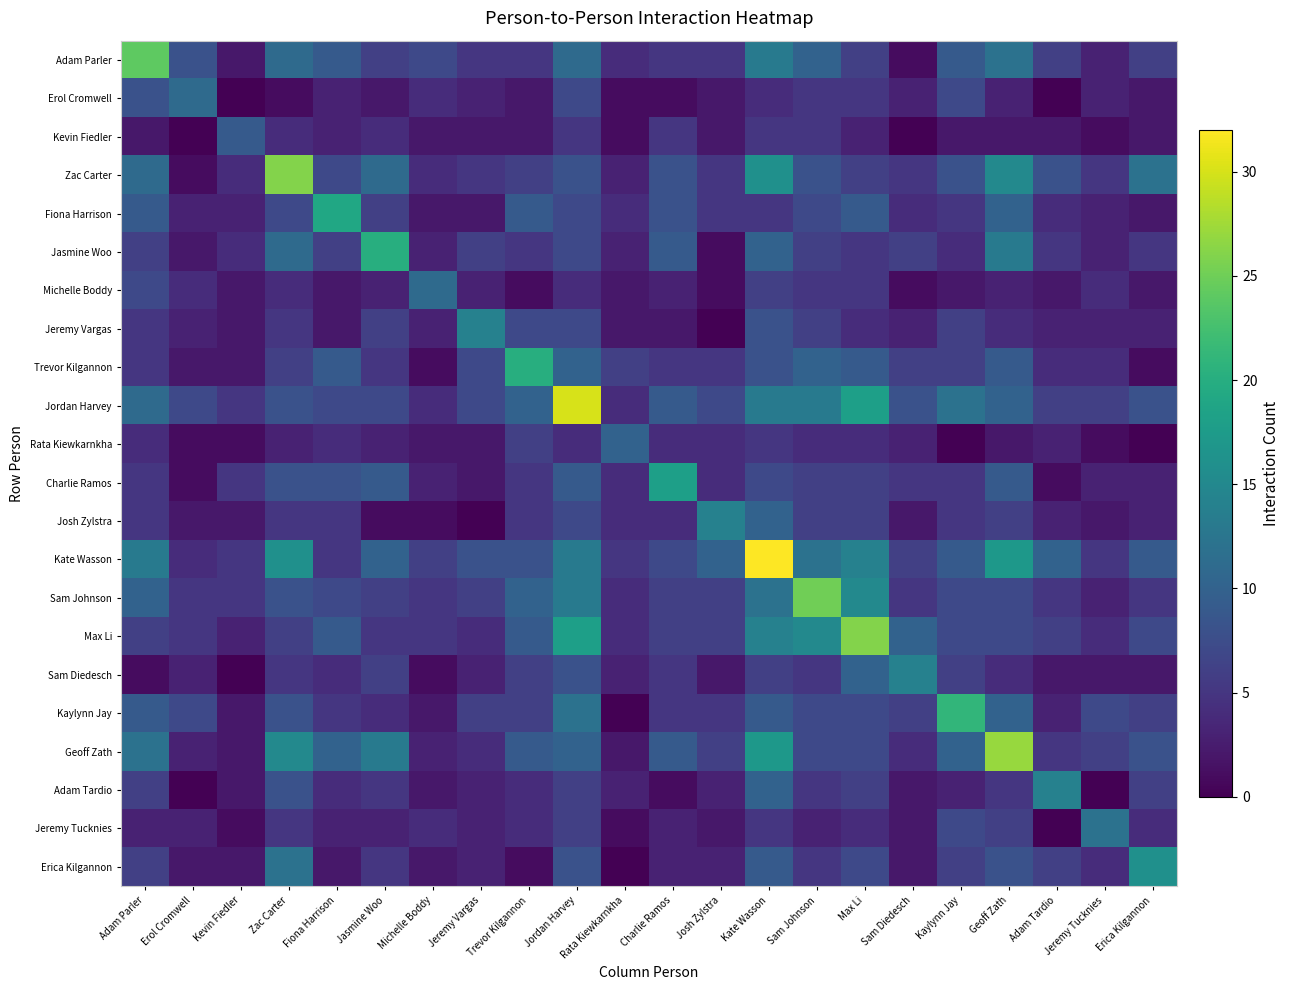

Between Jeremy Vargas and Jeremy Tucknies, which series saw the biggest shift?

Jeremy Vargas